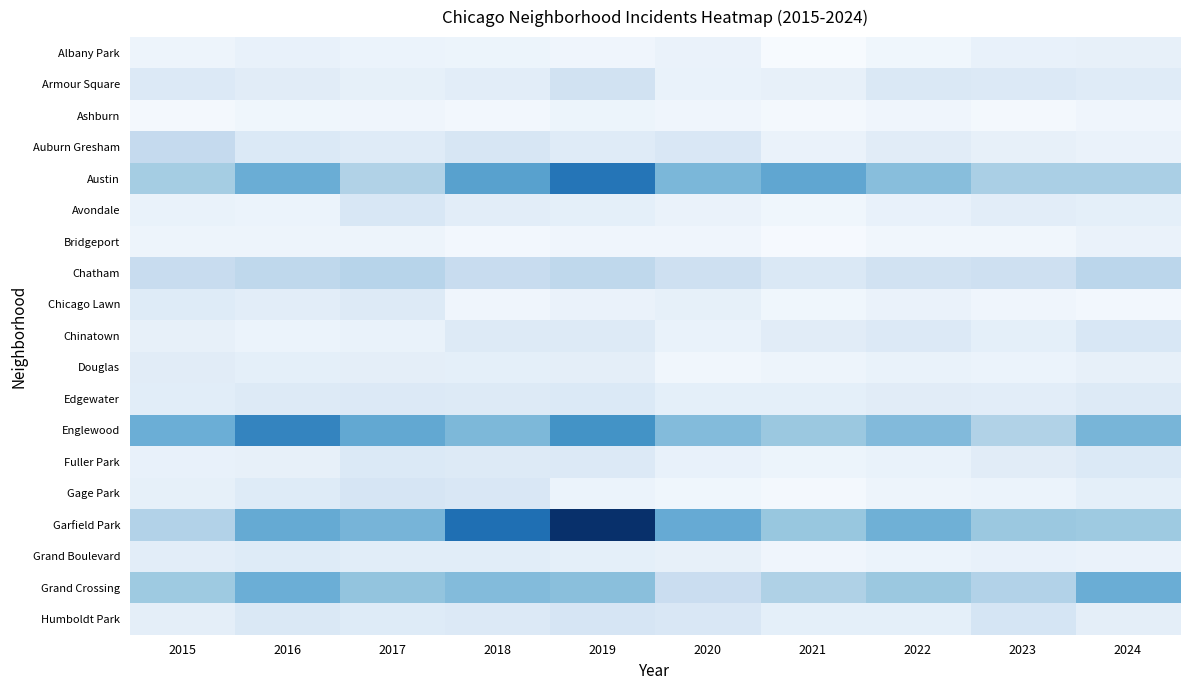

At 2015, list the series in order from smallest to largest.

Ashburn, Albany Park, Bridgeport, Avondale, Fuller Park, Chinatown, Gage Park, Humboldt Park, Grand Boulevard, Edgewater, Douglas, Chicago Lawn, Armour Square, Chatham, Auburn Gresham, Garfield Park, Austin, Grand Crossing, Englewood